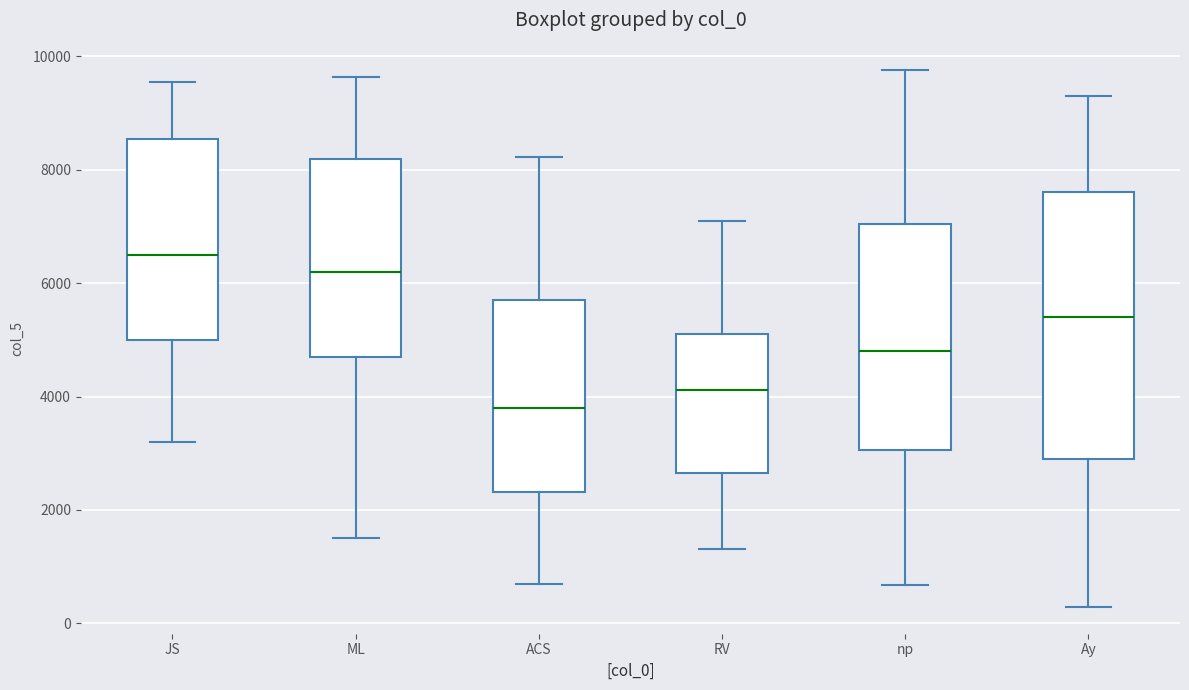

Which box has the highest median line?

JS